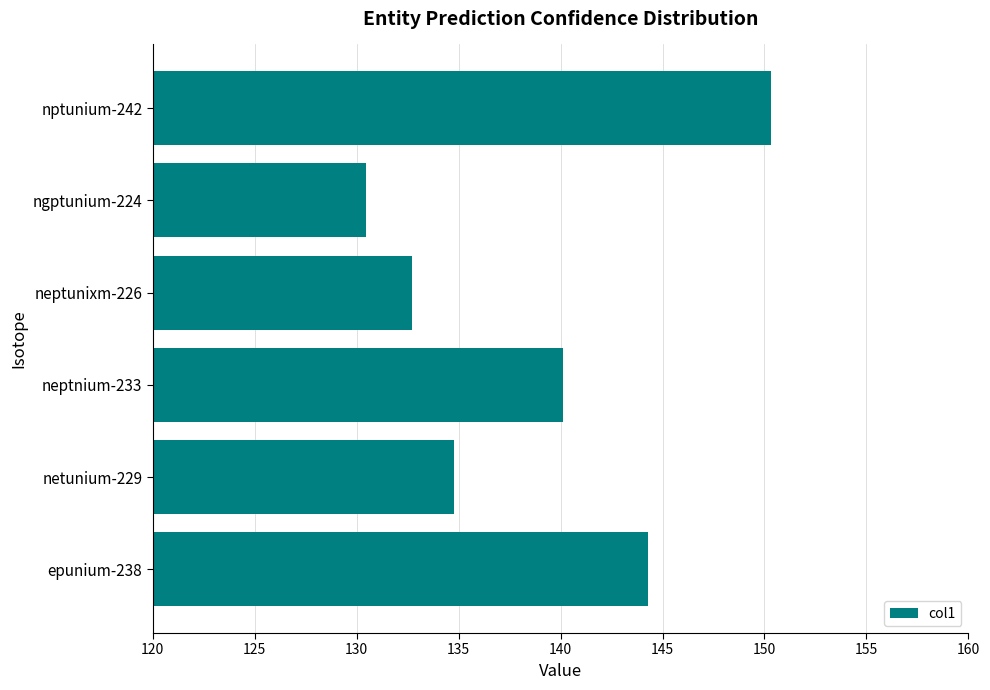

The value at nptunium-242 is 259.0. True or false?

False